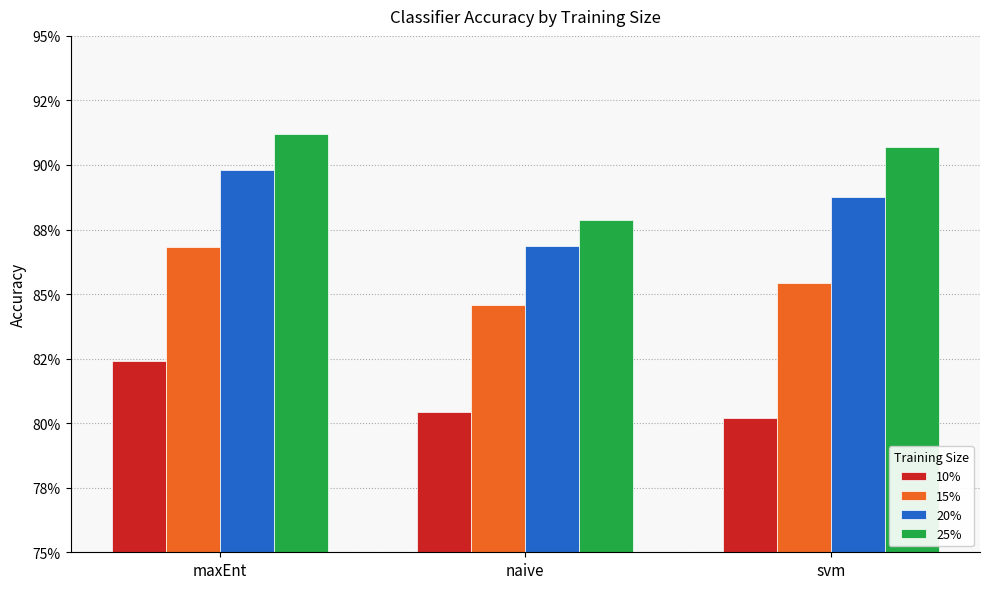

What is the label of the 2nd bar from the left?

naive